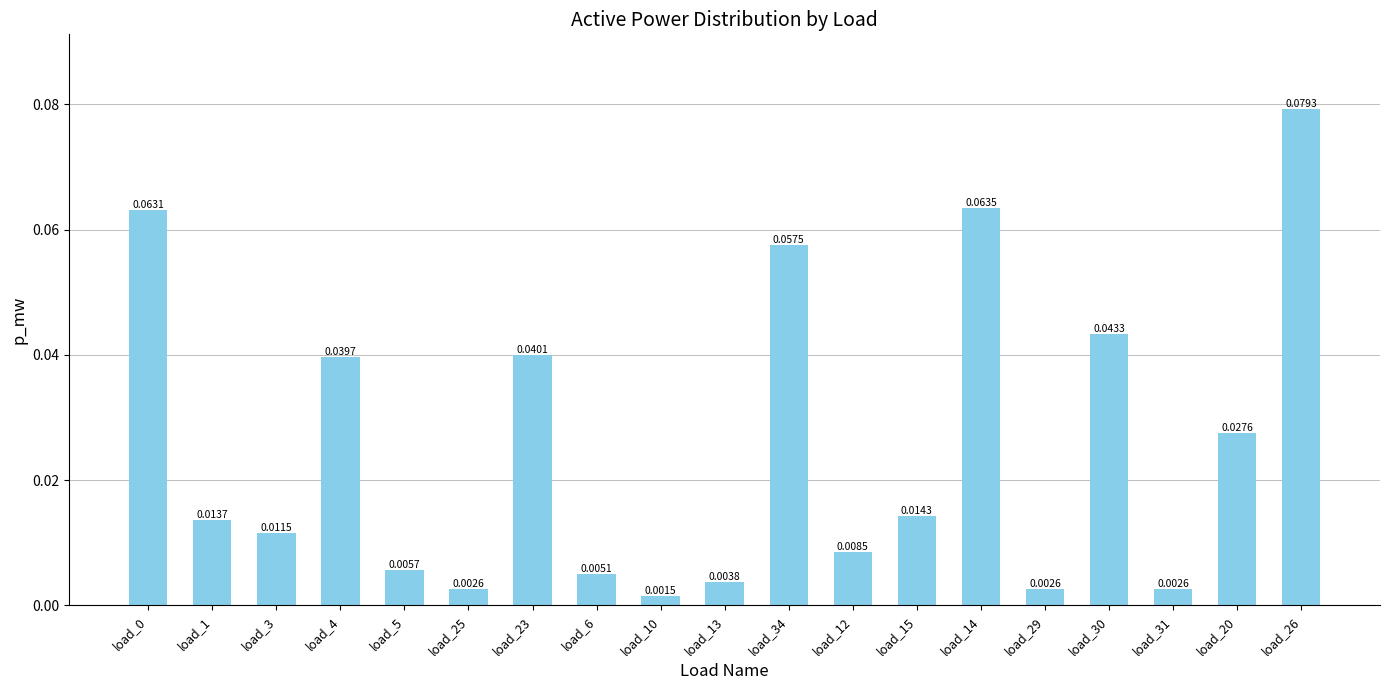

What is the change in value from load_10 to load_34?

+0.1